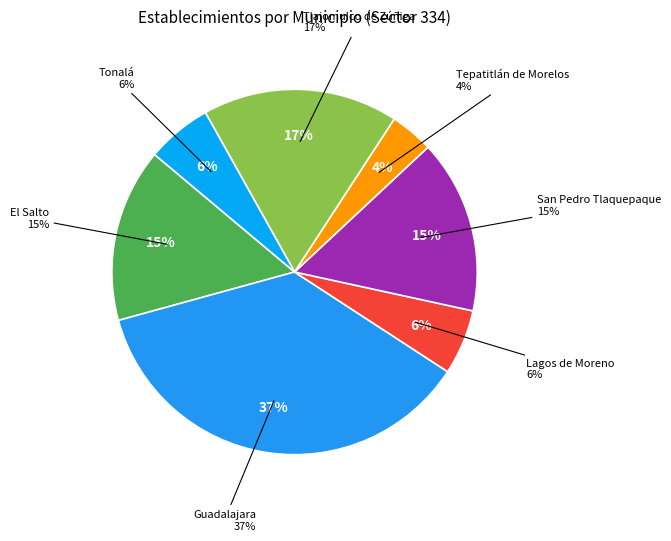

Count the number of slices in the pie.

7